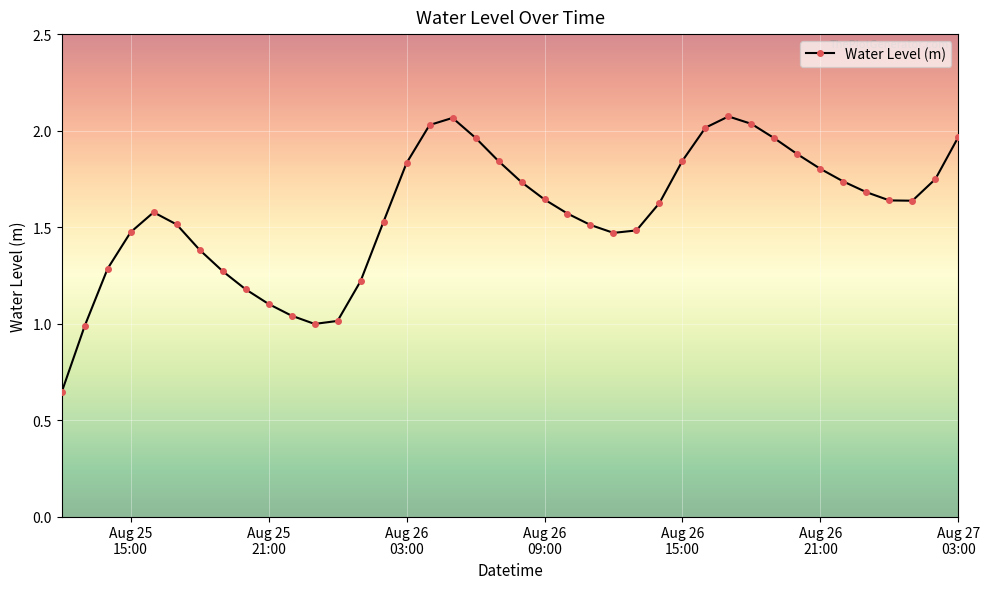

What is the difference between the maximum and minimum values?

1.4